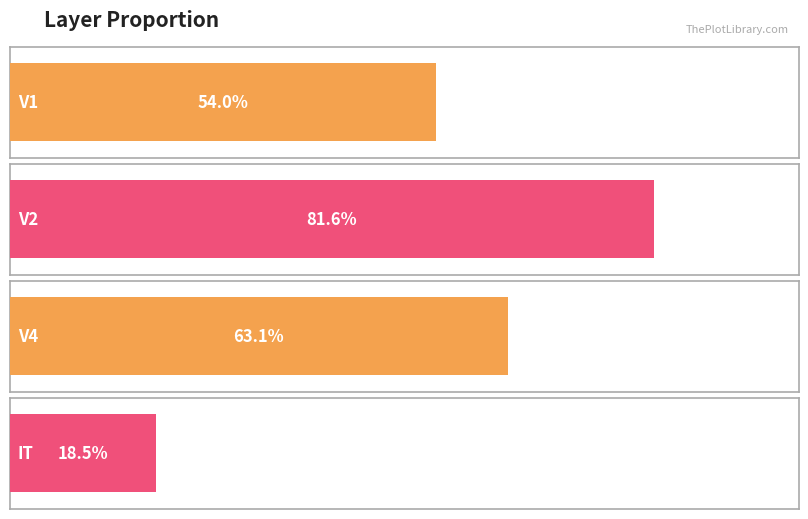

At which label is the value closest to 0?

IT